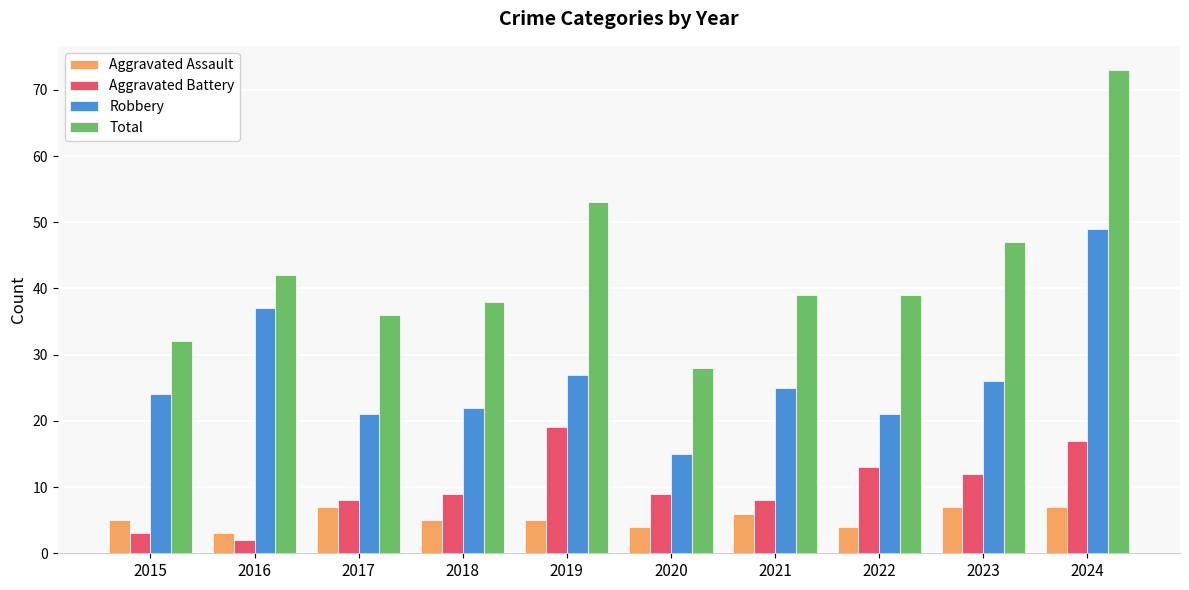

What is the difference between the highest and lowest values at 2015?

29